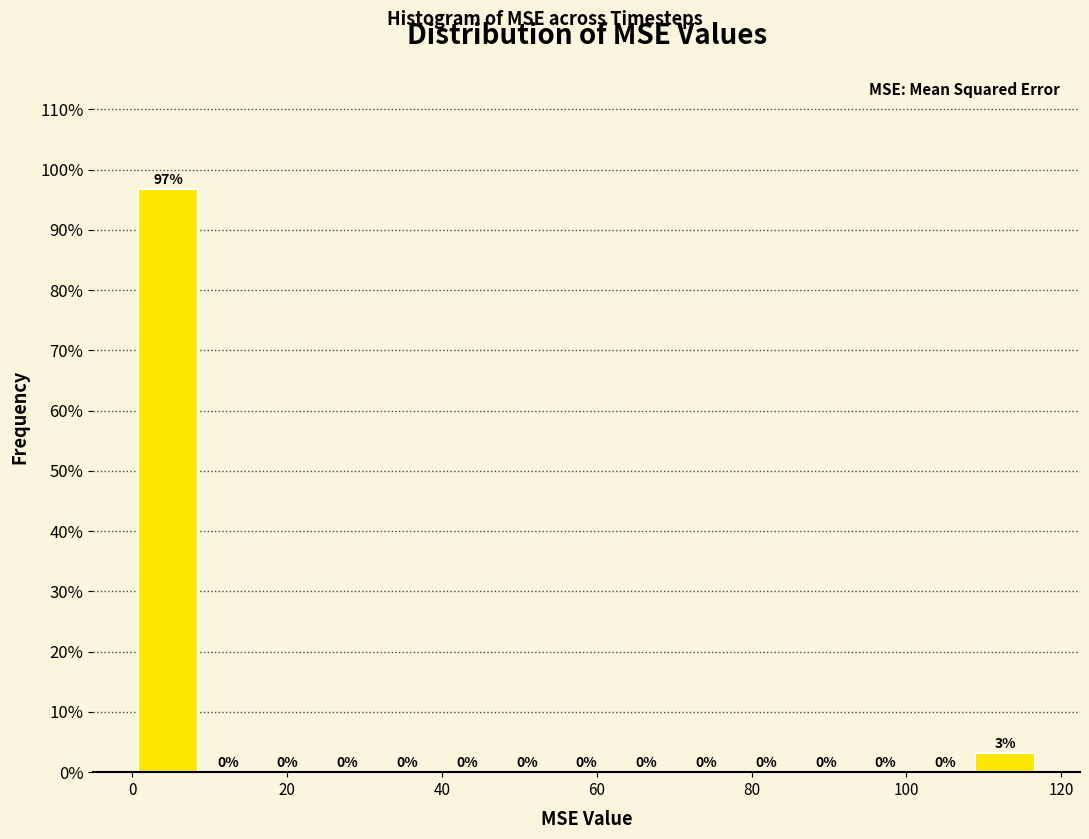

Around what value on the x-axis is the tallest bar? Give the approximate position of its centre, as read against the axis.

4